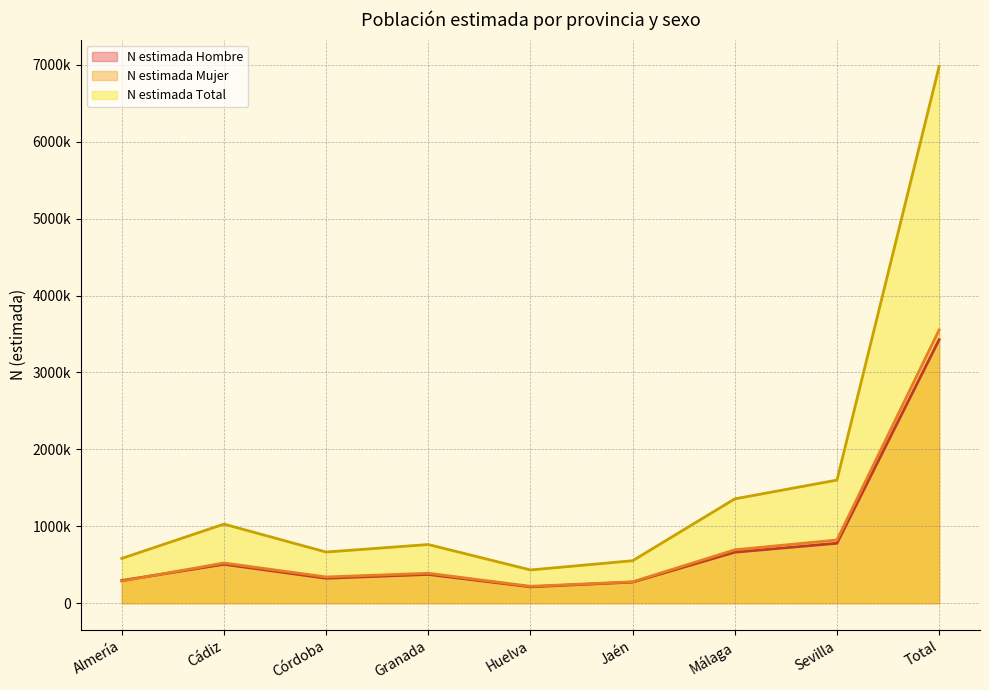

How many categories are shown in the chart?

9